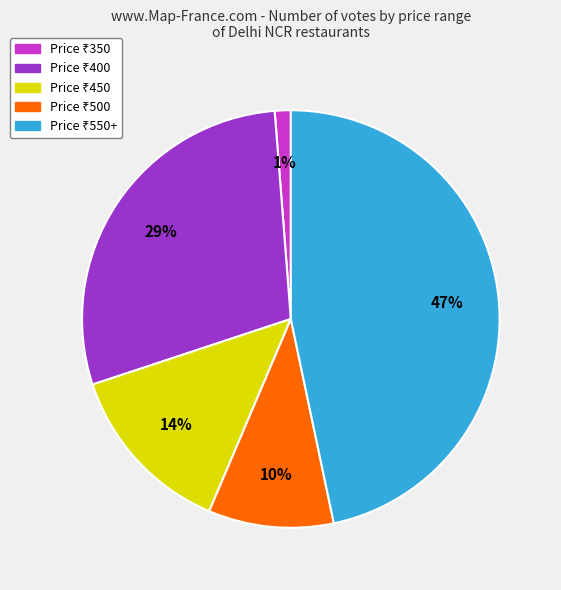

To the nearest percent, what is the average slice percentage?

20%